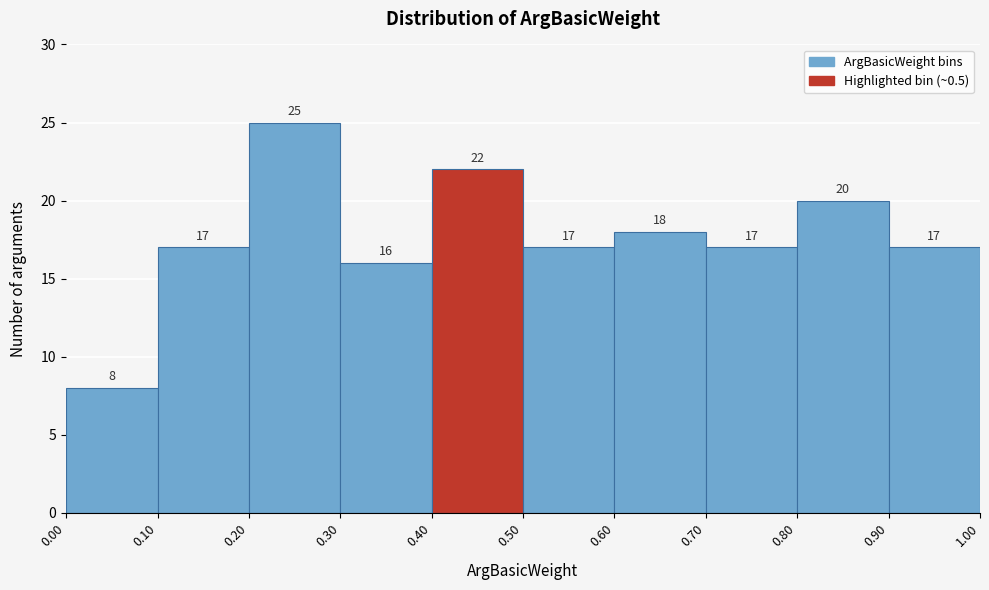

Reading left to right, list every bar in this chart as the range it spans on the x-axis followed by its height.

0.00 to 0.10: 8
0.10 to 0.20: 17
0.20 to 0.30: 25
0.30 to 0.40: 16
0.40 to 0.50: 22
0.50 to 0.60: 17
0.60 to 0.70: 18
0.70 to 0.80: 17
0.80 to 0.90: 20
0.90 to 1.00: 17